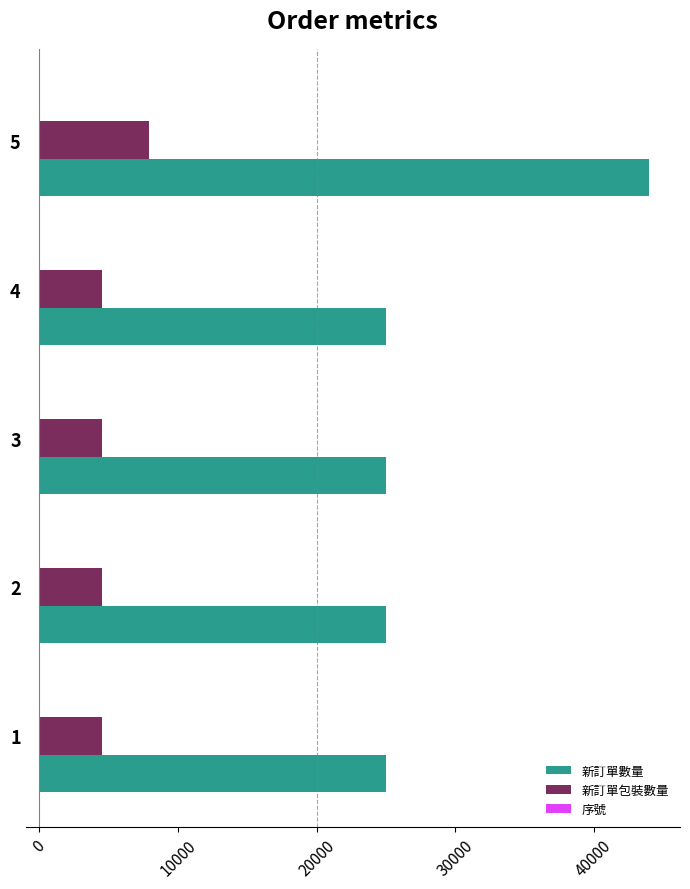

What is the maximum value shown in the chart?

44000